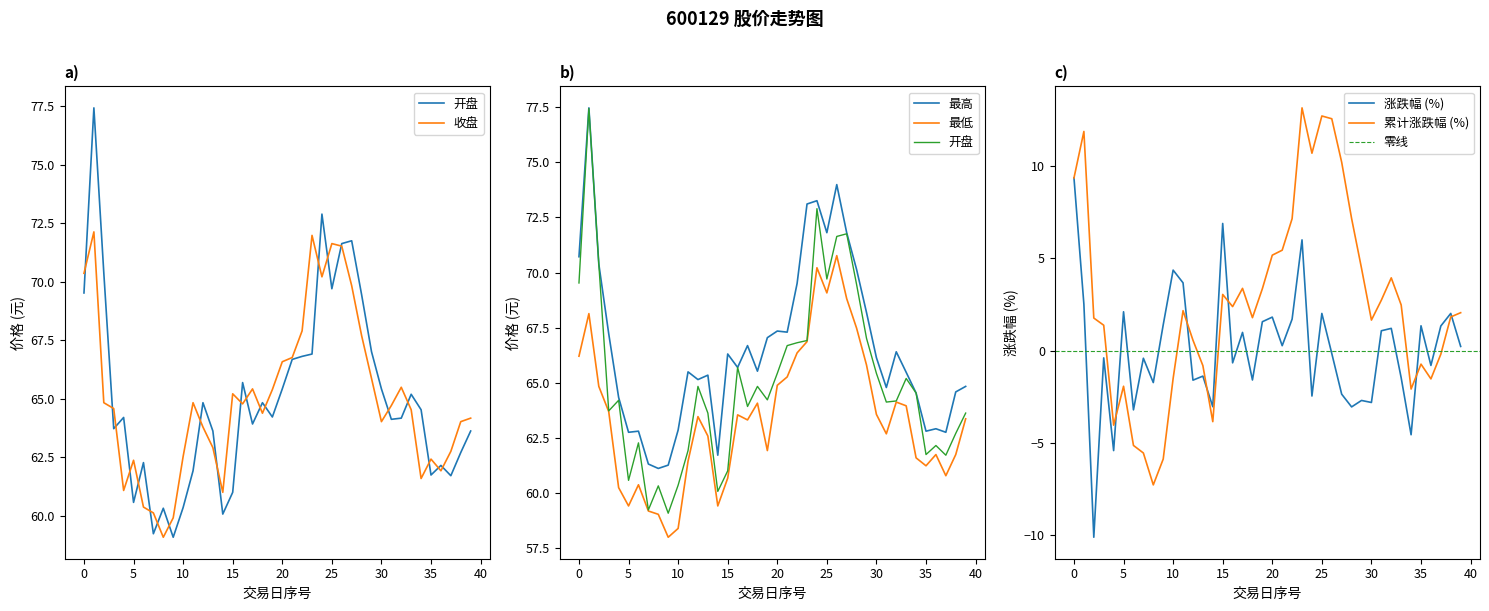

How many values in 涨跌幅 are above zero?

20